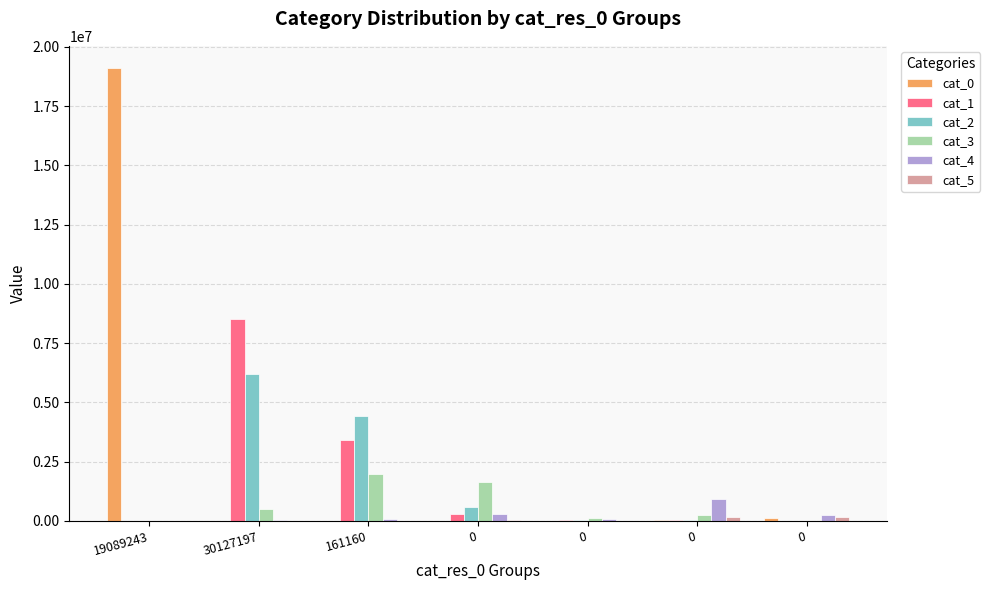

Which series has the largest total across all categories?

cat_0